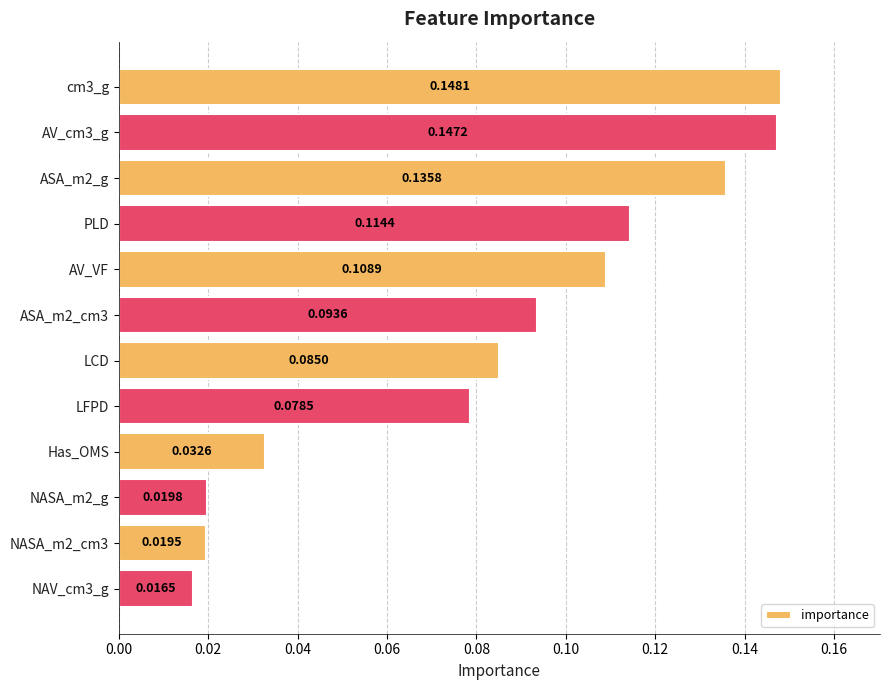

Which has a higher value, NASA_m2_g or Has_OMS?

Has_OMS